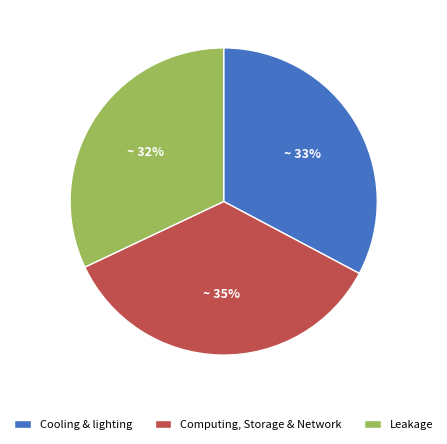

Count the number of slices in the pie.

3